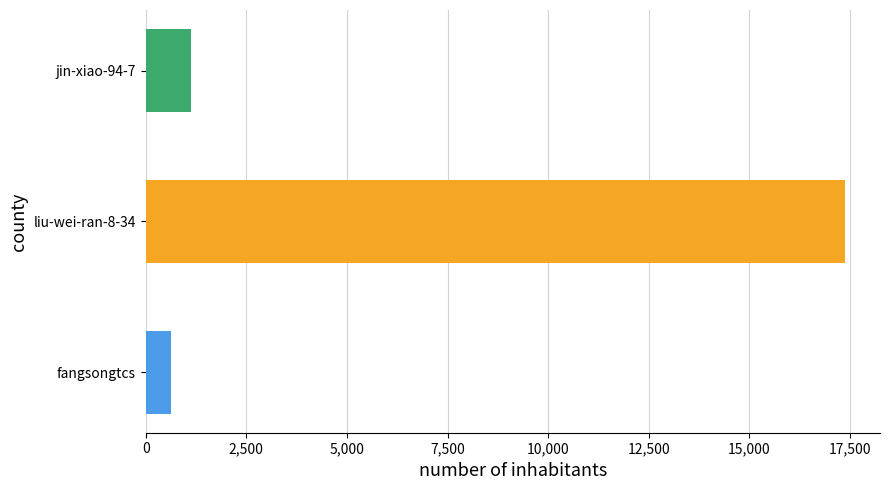

Read the value at fangsongtcs, to the nearest 100.

600